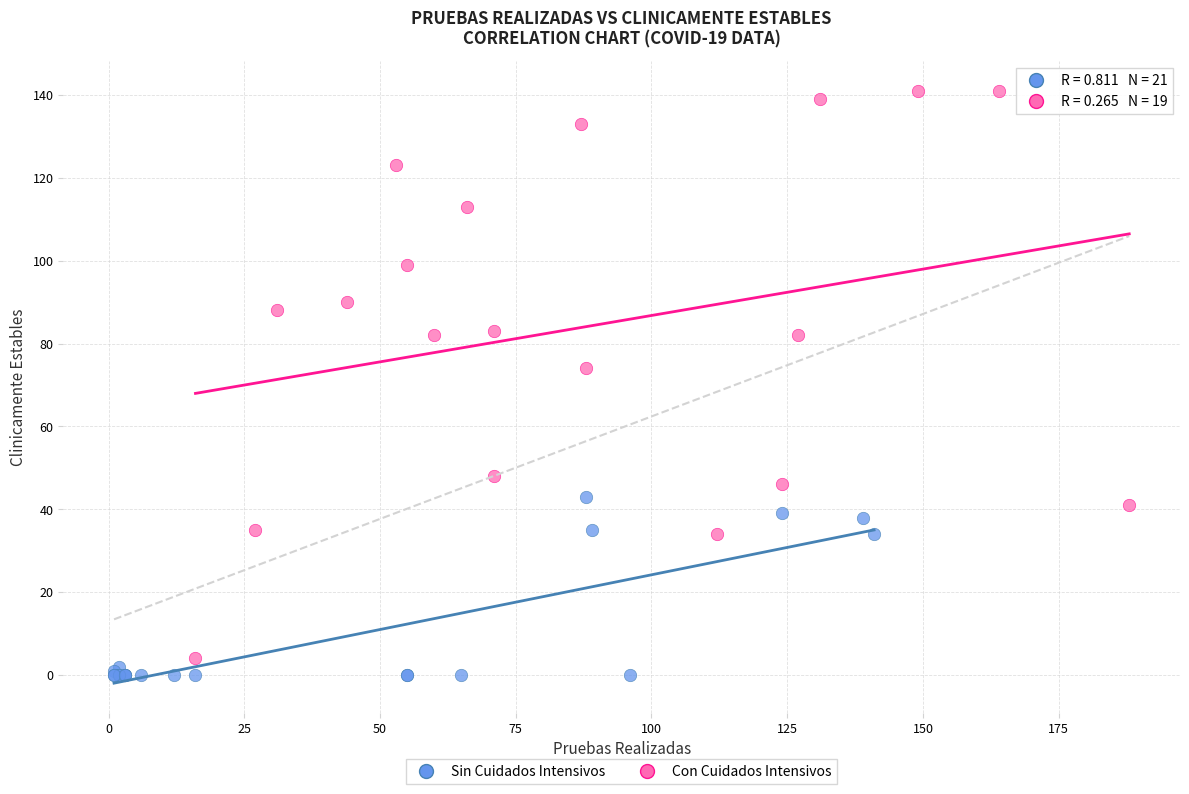

Which series has the widest spread of Y values?

Con Cuidados Intensivos